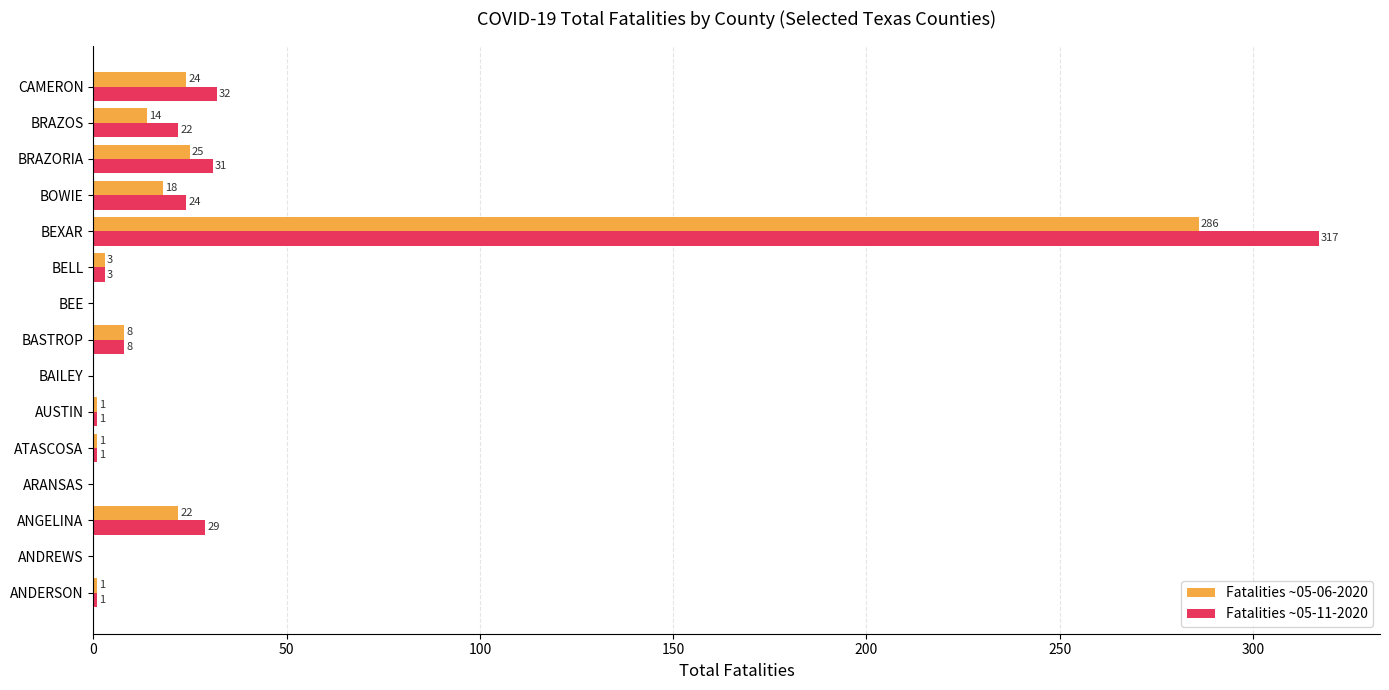

What are all the series names shown in the legend?

Fatalities ~05-06-2020, Fatalities ~05-11-2020